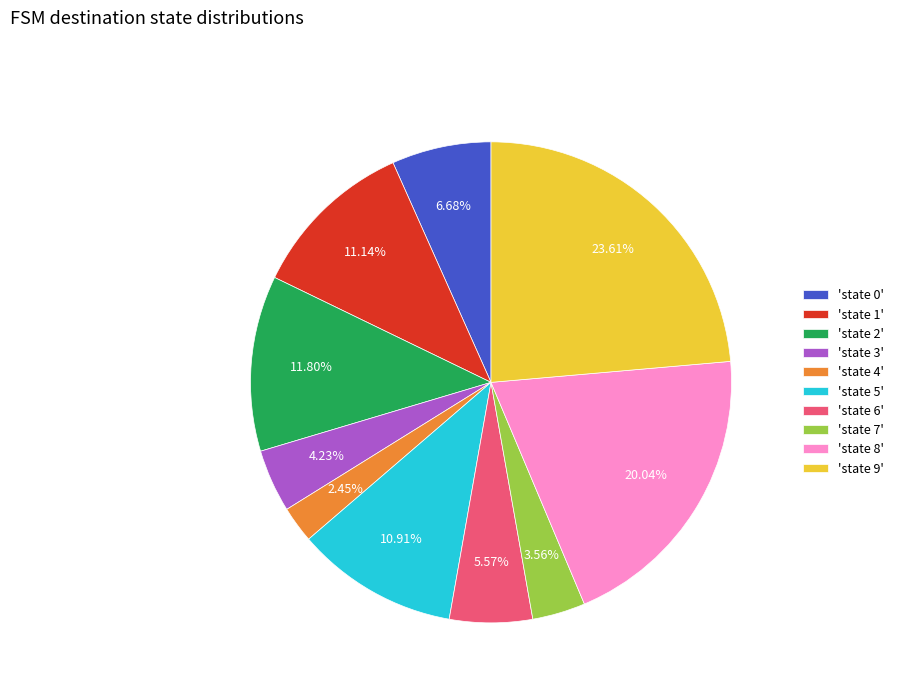

Count the number of slices in the pie.

10